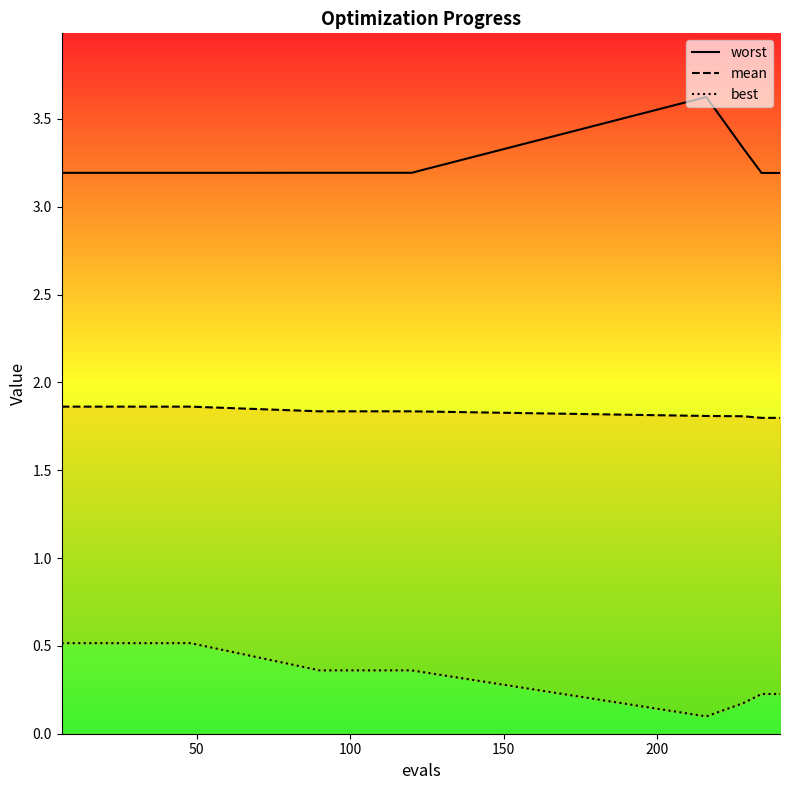

True or false: mean and worst intersect in this chart.

False